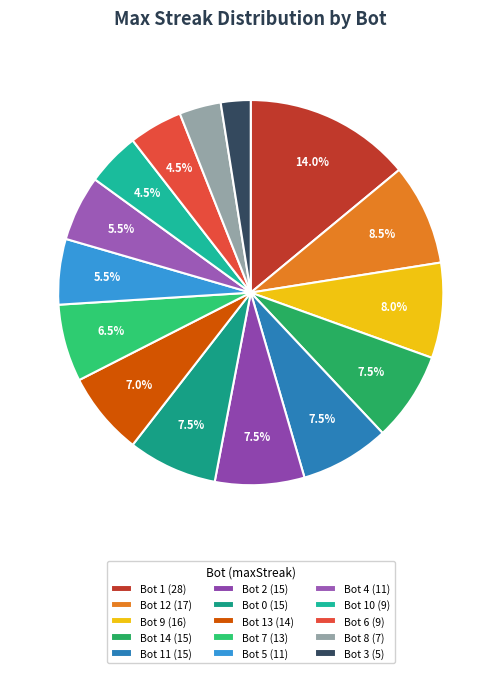

Count the number of slices in the pie.

15